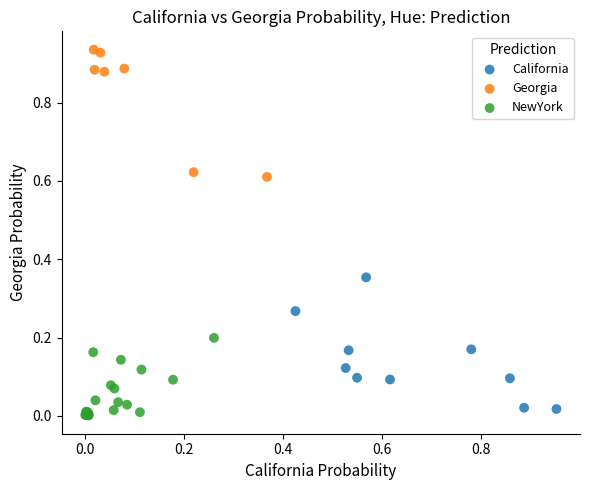

What are all the series names shown in the legend?

California, Georgia, NewYork